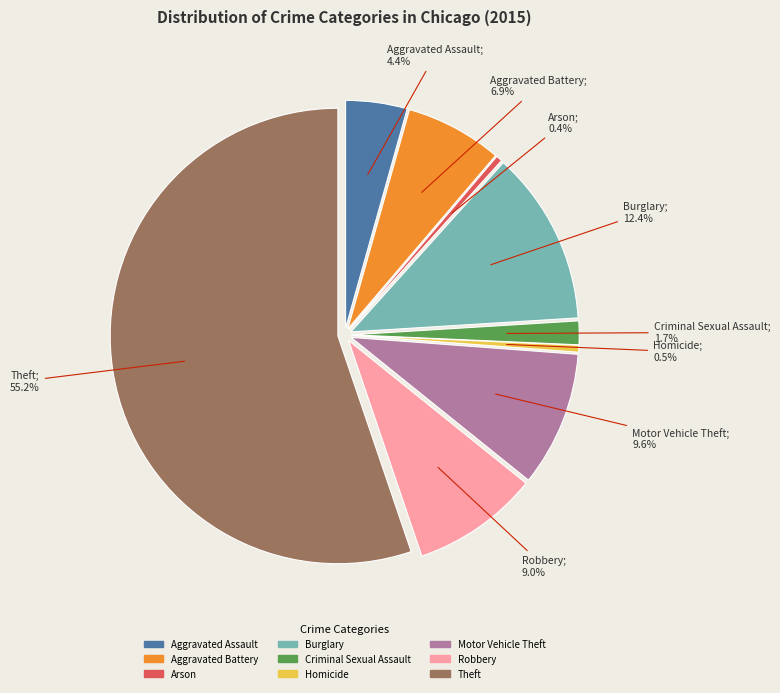

How many segments does this pie chart have?

9